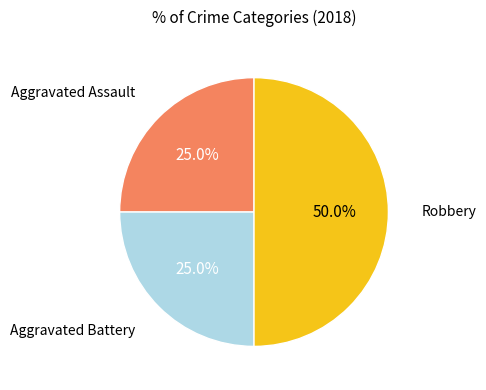

How many slices are in this pie chart?

3